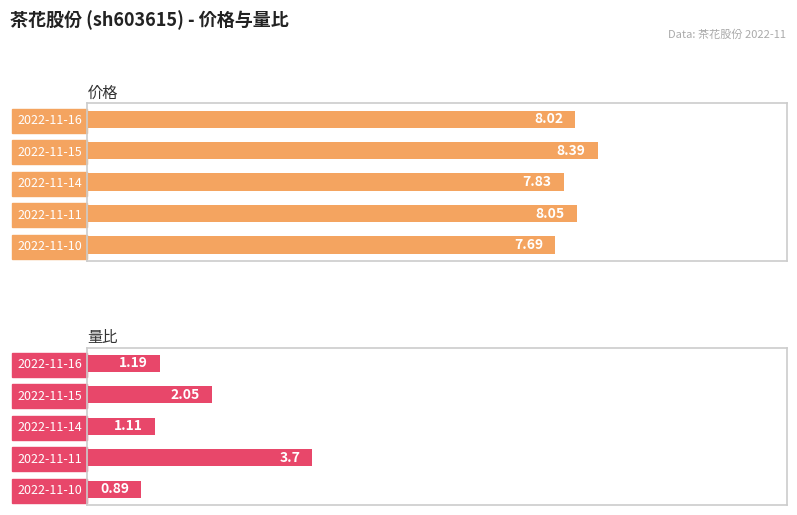

Reading right to left, what are all the values shown in this chart?

价格: 7.7	8.1	7.8	8.4	8.0
量比: 0.9	3.7	1.1	2.0	1.2